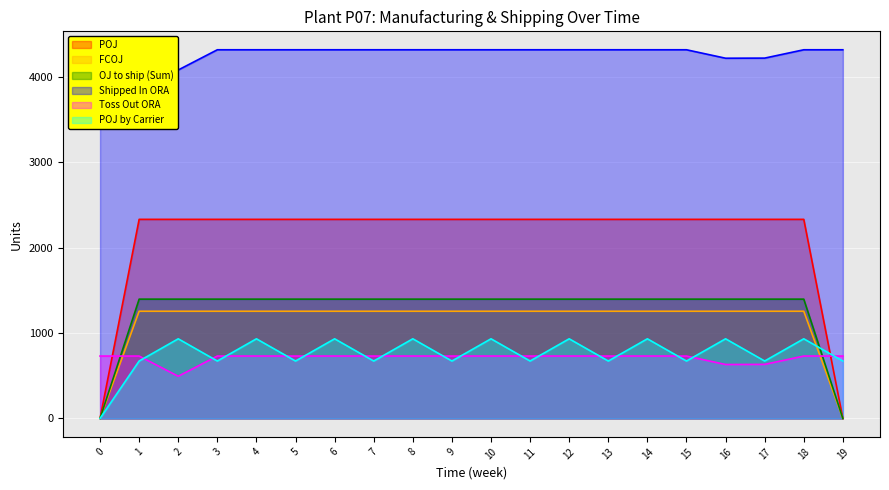

Which series has the largest total across all categories?

Shipped In ORA